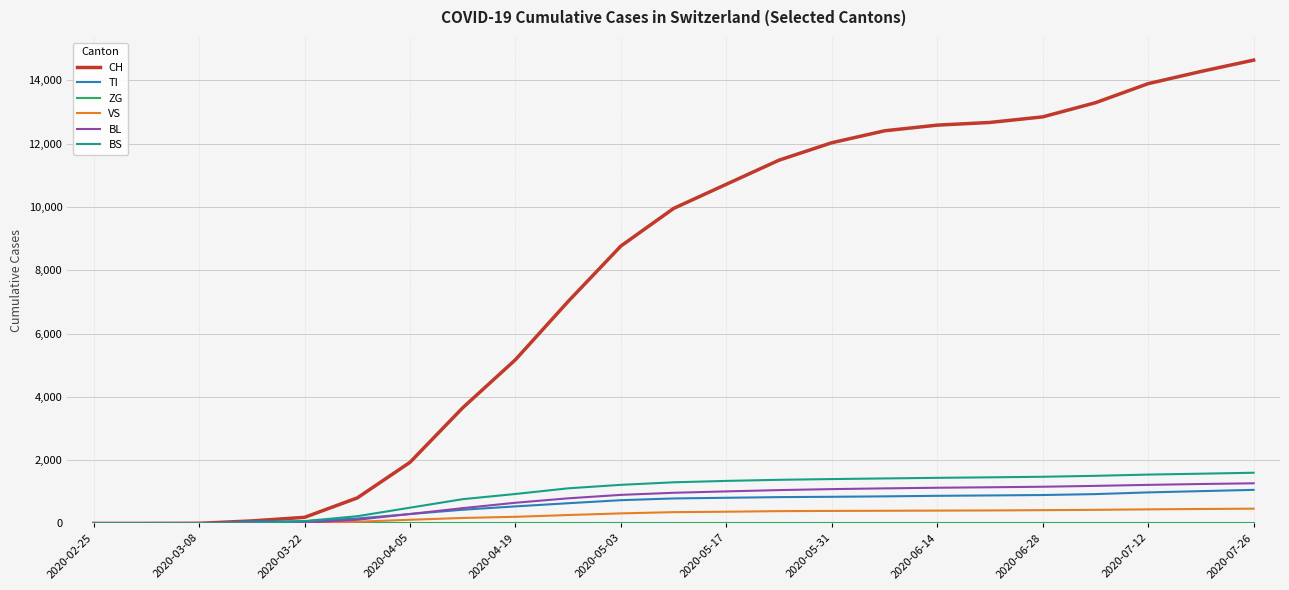

What is the average value of the VS series?

265